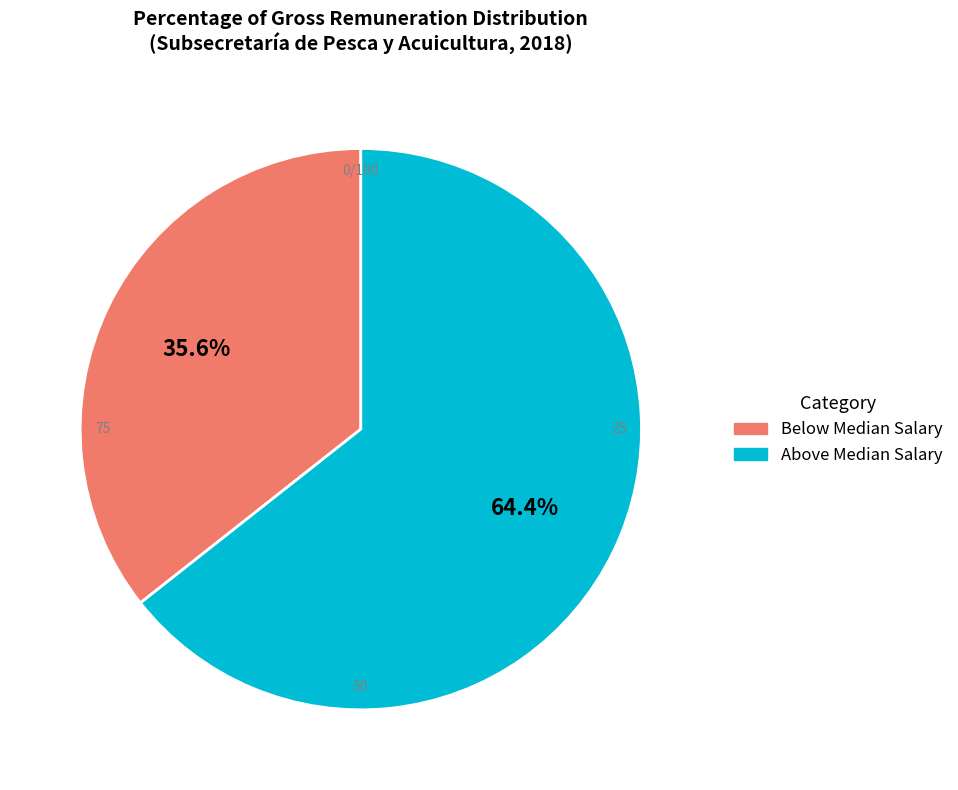

Is there a majority slice in this chart?

Yes